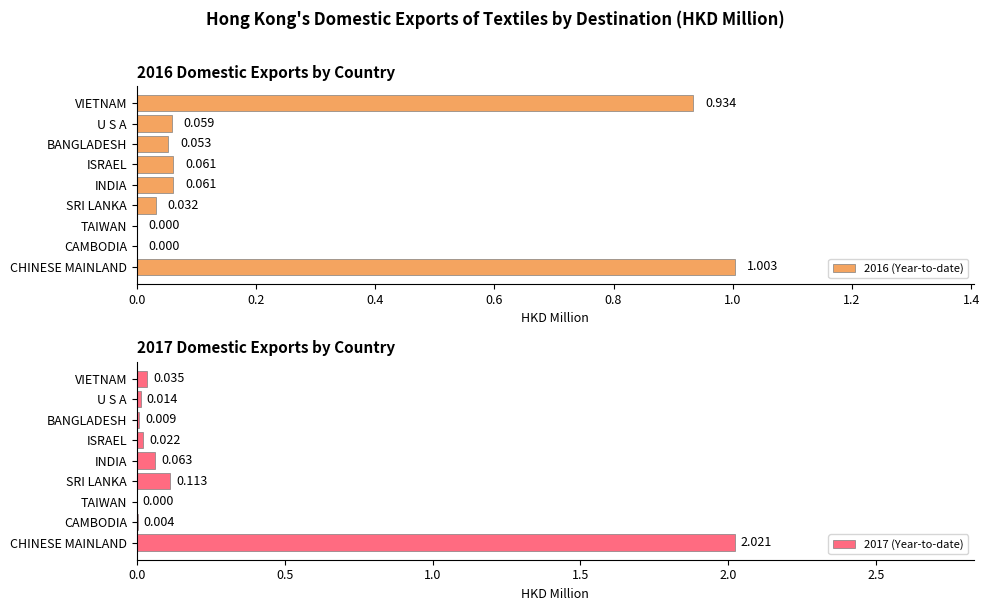

Which series has the largest total across all categories?

2017 (Year-to-date)